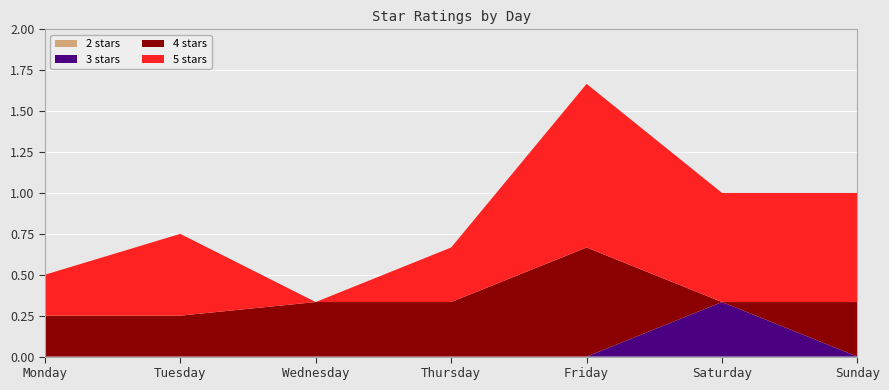

Reading left to right, transcribe all the data shown in this chart.

5 stars: 0.2	0.5	0.0	0.3	1.0	0.7	0.7
4 stars: 0.2	0.2	0.3	0.3	0.7	0.0	0.3
3 stars: 0.0	0.0	0.0	0.0	0.0	0.3	0.0
2 stars: 0.0	0.0	0.0	0.0	0.0	0.0	0.0